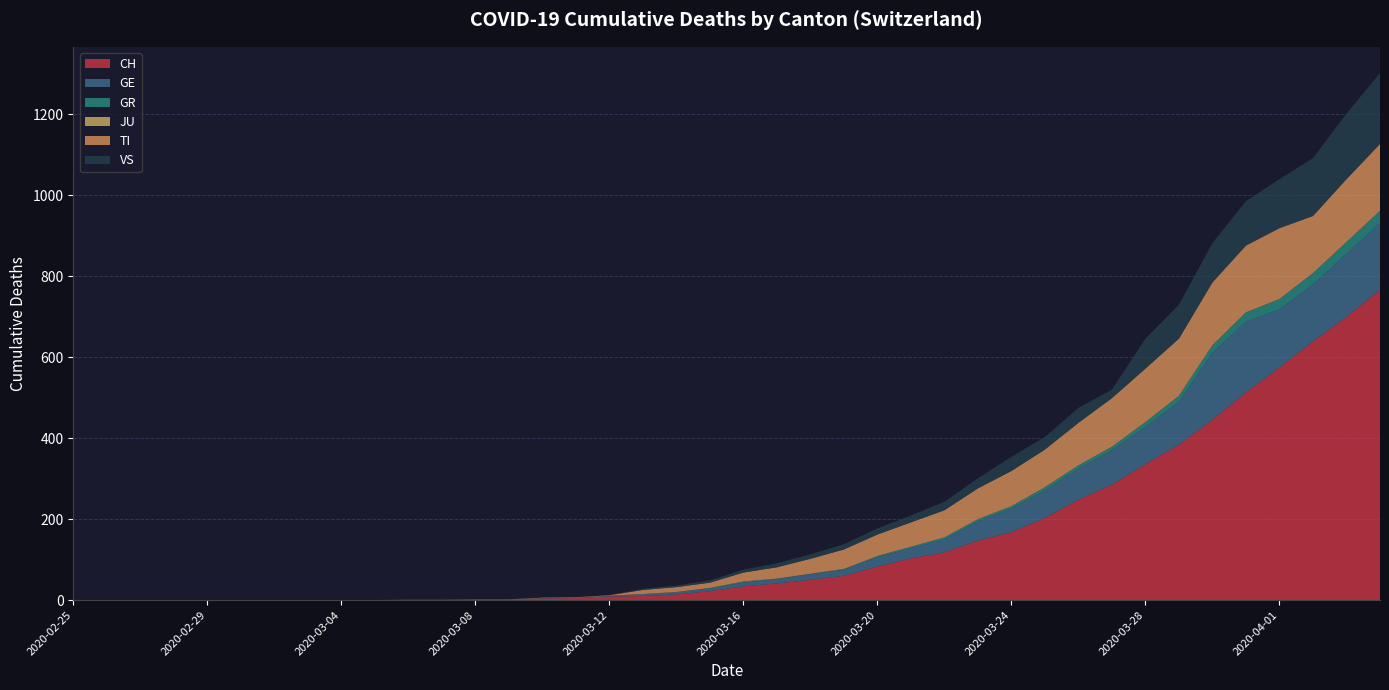

Reading left to right, what are all the values shown in this chart?

CH: 2020-02-25=0	2020-02-26=0	2020-02-27=0	2020-02-28=0	2020-02-29=0	2020-03-01=0	2020-03-02=0	2020-03-03=0	2020-03-04=0	2020-03-05=0	2020-03-06=1	2020-03-07=1	2020-03-08=2	2020-03-09=2	2020-03-10=4	2020-03-11=5	2020-03-12=9	2020-03-13=10	2020-03-14=14	2020-03-15=22	2020-03-16=34	2020-03-17=41	2020-03-18=50	2020-03-19=60	2020-03-20=83	2020-03-21=103	2020-03-22=118	2020-03-23=147	2020-03-24=168	2020-03-25=203	2020-03-26=248	2020-03-27=285	2020-03-28=336	2020-03-29=384	2020-03-30=446	2020-03-31=513	2020-04-01=575	2020-04-02=639	2020-04-03=700	2020-04-04=767
GE: 2020-02-25=0	2020-02-26=0	2020-02-27=0	2020-02-28=0	2020-02-29=0	2020-03-01=0	2020-03-02=0	2020-03-03=0	2020-03-04=0	2020-03-05=0	2020-03-06=0	2020-03-07=0	2020-03-08=0	2020-03-09=0	2020-03-10=1	2020-03-11=1	2020-03-12=2	2020-03-13=5	2020-03-14=6	2020-03-15=7	2020-03-16=9	2020-03-17=11	2020-03-18=14	2020-03-19=15	2020-03-20=23	2020-03-21=25	2020-03-22=32	2020-03-23=48	2020-03-24=58	2020-03-25=68	2020-03-26=77	2020-03-27=85	2020-03-28=92	2020-03-29=106	2020-03-30=165	2020-03-31=175	2020-04-01=143	2020-04-02=141	2020-04-03=155	2020-04-04=165
GR: 2020-02-25=0	2020-02-26=0	2020-02-27=0	2020-02-28=0	2020-02-29=0	2020-03-01=0	2020-03-02=0	2020-03-03=0	2020-03-04=0	2020-03-05=0	2020-03-06=0	2020-03-07=0	2020-03-08=0	2020-03-09=0	2020-03-10=0	2020-03-11=0	2020-03-12=0	2020-03-13=0	2020-03-14=0	2020-03-15=1	2020-03-16=3	2020-03-17=1	2020-03-18=1	2020-03-19=2	2020-03-20=3	2020-03-21=4	2020-03-22=5	2020-03-23=5	2020-03-24=6	2020-03-25=8	2020-03-26=8	2020-03-27=9	2020-03-28=12	2020-03-29=15	2020-03-30=19	2020-03-31=23	2020-04-01=26	2020-04-02=28	2020-04-03=30	2020-04-04=30
JU: 2020-02-25=0	2020-02-26=0	2020-02-27=0	2020-02-28=0	2020-02-29=0	2020-03-01=0	2020-03-02=0	2020-03-03=0	2020-03-04=0	2020-03-05=0	2020-03-06=0	2020-03-07=0	2020-03-08=0	2020-03-09=0	2020-03-10=0	2020-03-11=0	2020-03-12=0	2020-03-13=0	2020-03-14=0	2020-03-15=0	2020-03-16=0	2020-03-17=0	2020-03-18=0	2020-03-19=0	2020-03-20=0	2020-03-21=0	2020-03-22=0	2020-03-23=0	2020-03-24=0	2020-03-25=0	2020-03-26=0	2020-03-27=0	2020-03-28=0	2020-03-29=0	2020-03-30=0	2020-03-31=0	2020-04-01=0	2020-04-02=0	2020-04-03=0	2020-04-04=0
TI: 2020-02-25=0	2020-02-26=0	2020-02-27=0	2020-02-28=0	2020-02-29=0	2020-03-01=0	2020-03-02=0	2020-03-03=0	2020-03-04=0	2020-03-05=0	2020-03-06=0	2020-03-07=0	2020-03-08=0	2020-03-09=0	2020-03-10=1	2020-03-11=1	2020-03-12=1	2020-03-13=10	2020-03-14=12	2020-03-15=13	2020-03-16=22	2020-03-17=28	2020-03-18=37	2020-03-19=48	2020-03-20=53	2020-03-21=60	2020-03-22=67	2020-03-23=76	2020-03-24=87	2020-03-25=93	2020-03-26=105	2020-03-27=120	2020-03-28=132	2020-03-29=141	2020-03-30=155	2020-03-31=165	2020-04-01=175	2020-04-02=141	2020-04-03=155	2020-04-04=165
VS: 2020-02-25=0	2020-02-26=0	2020-02-27=0	2020-02-28=0	2020-02-29=0	2020-03-01=0	2020-03-02=0	2020-03-03=0	2020-03-04=0	2020-03-05=0	2020-03-06=0	2020-03-07=0	2020-03-08=0	2020-03-09=0	2020-03-10=0	2020-03-11=0	2020-03-12=0	2020-03-13=3	2020-03-14=4	2020-03-15=6	2020-03-16=7	2020-03-17=10	2020-03-18=11	2020-03-19=13	2020-03-20=15	2020-03-21=17	2020-03-22=21	2020-03-23=25	2020-03-24=35	2020-03-25=31	2020-03-26=37	2020-03-27=21	2020-03-28=74	2020-03-29=84	2020-03-30=97	2020-03-31=110	2020-04-01=121	2020-04-02=143	2020-04-03=162	2020-04-04=175